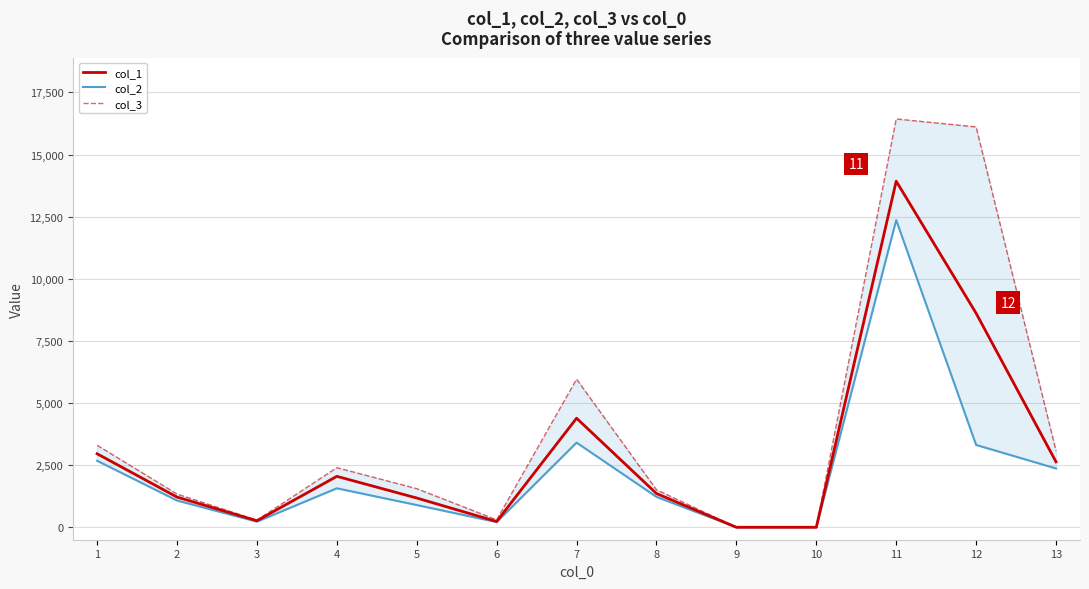

Which series has the widest spread of values?

col_3